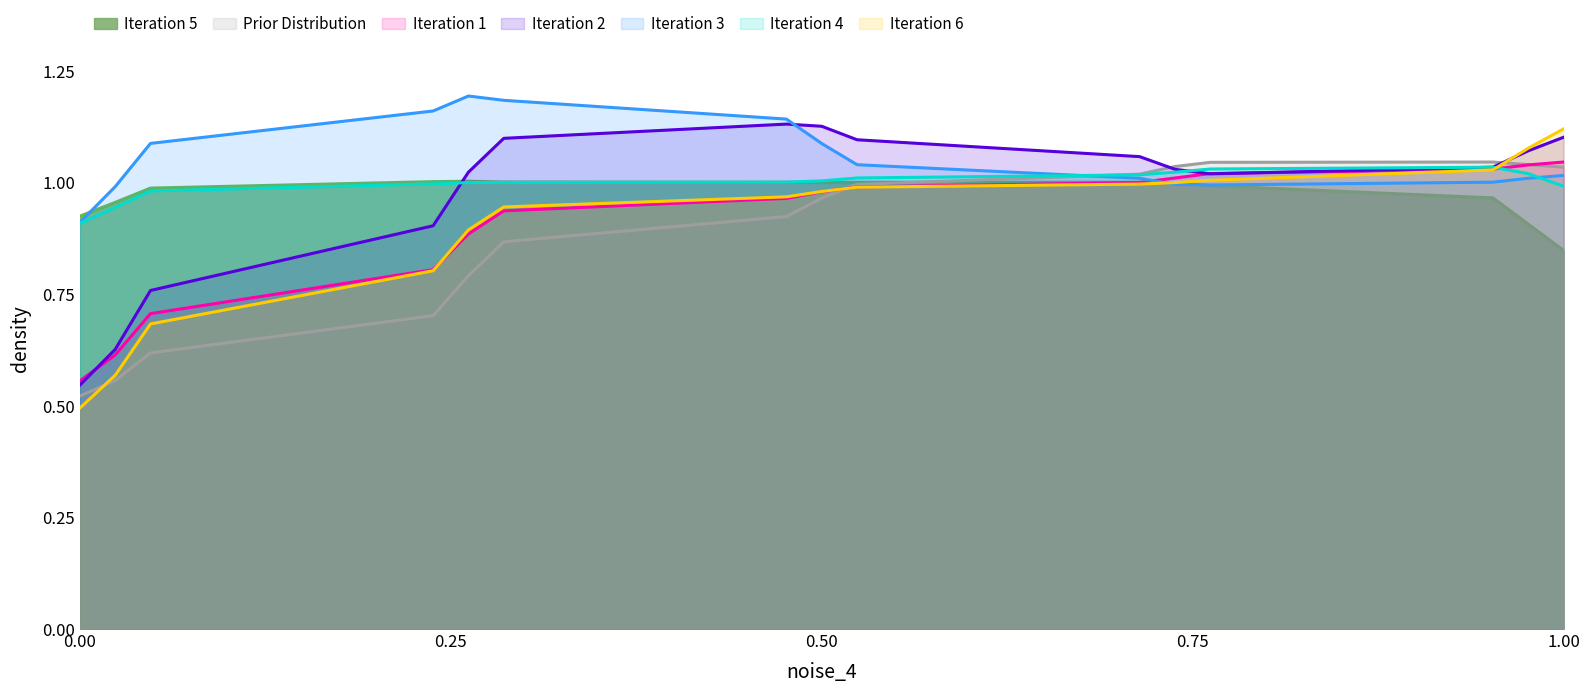

What is the approximate value of Prior Distribution at 0.2?

0.6